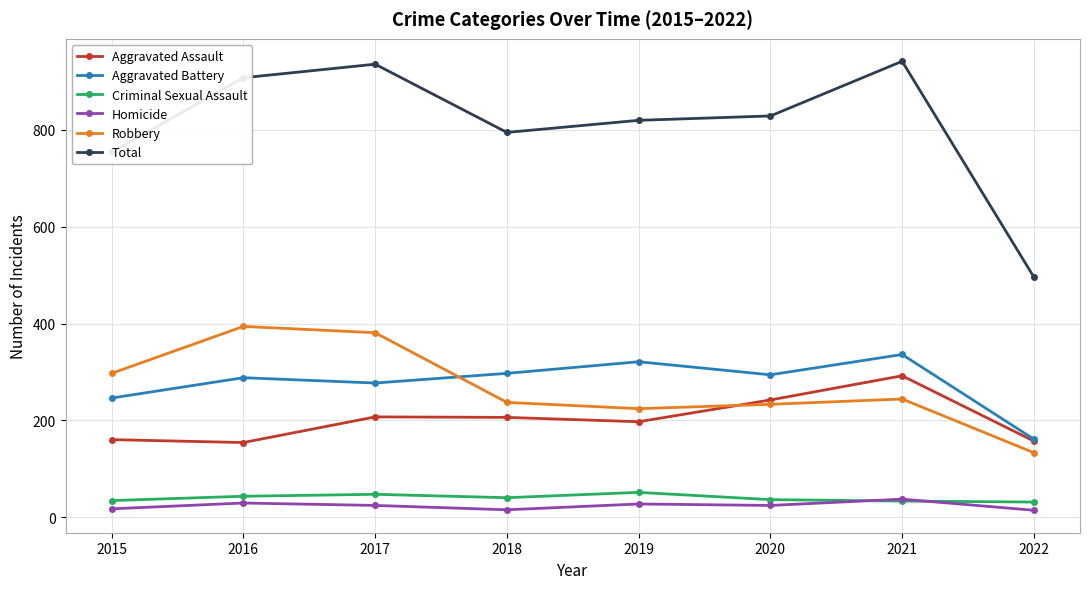

What is the difference between the highest and lowest values at 2017?

912